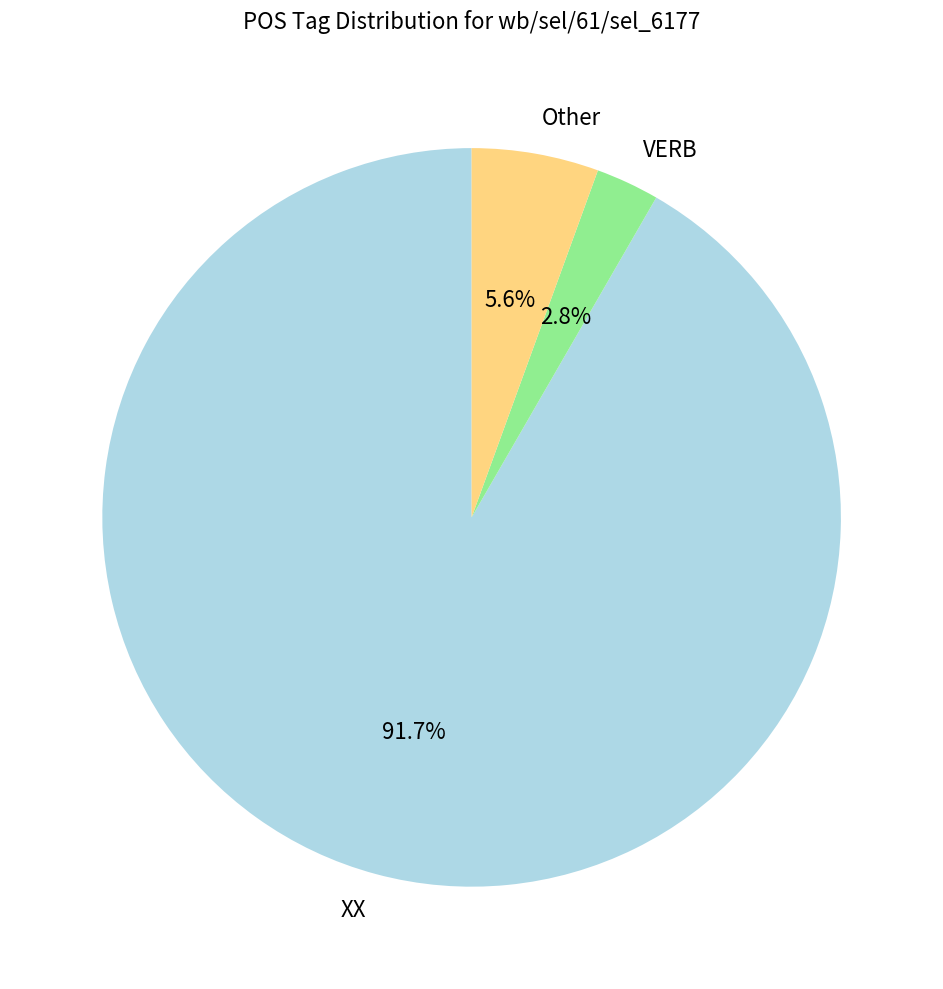

The XX slice represents 92% of the pie. True or false?

True